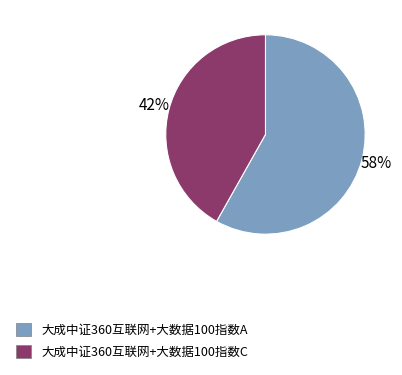

True or false: 大成中证360互联网+大数据100指数C accounts for 48% of the total.

False